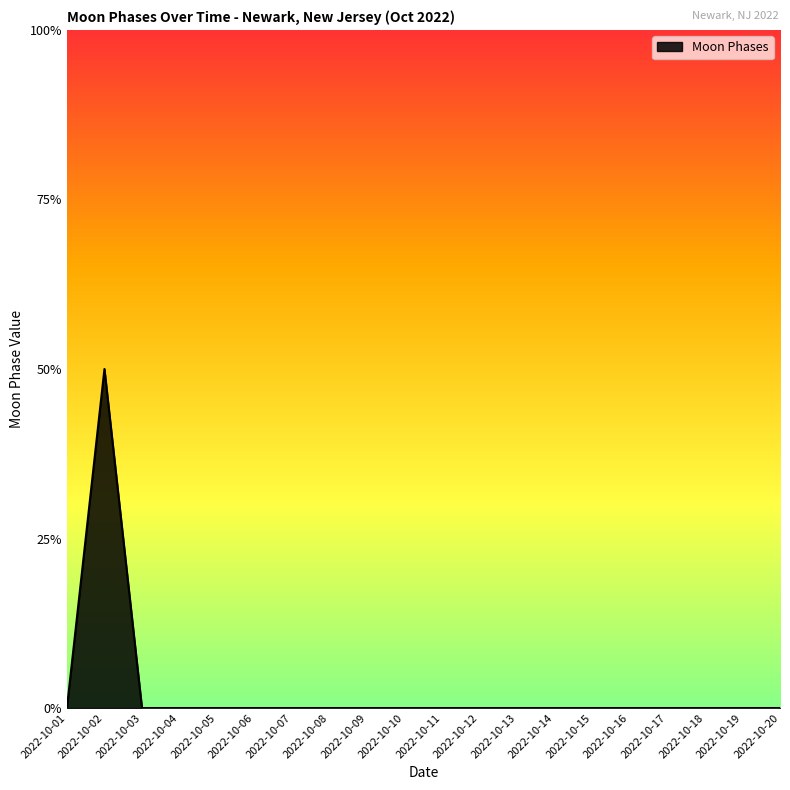

The value at 2022-10-06 is 0. True or false?

True